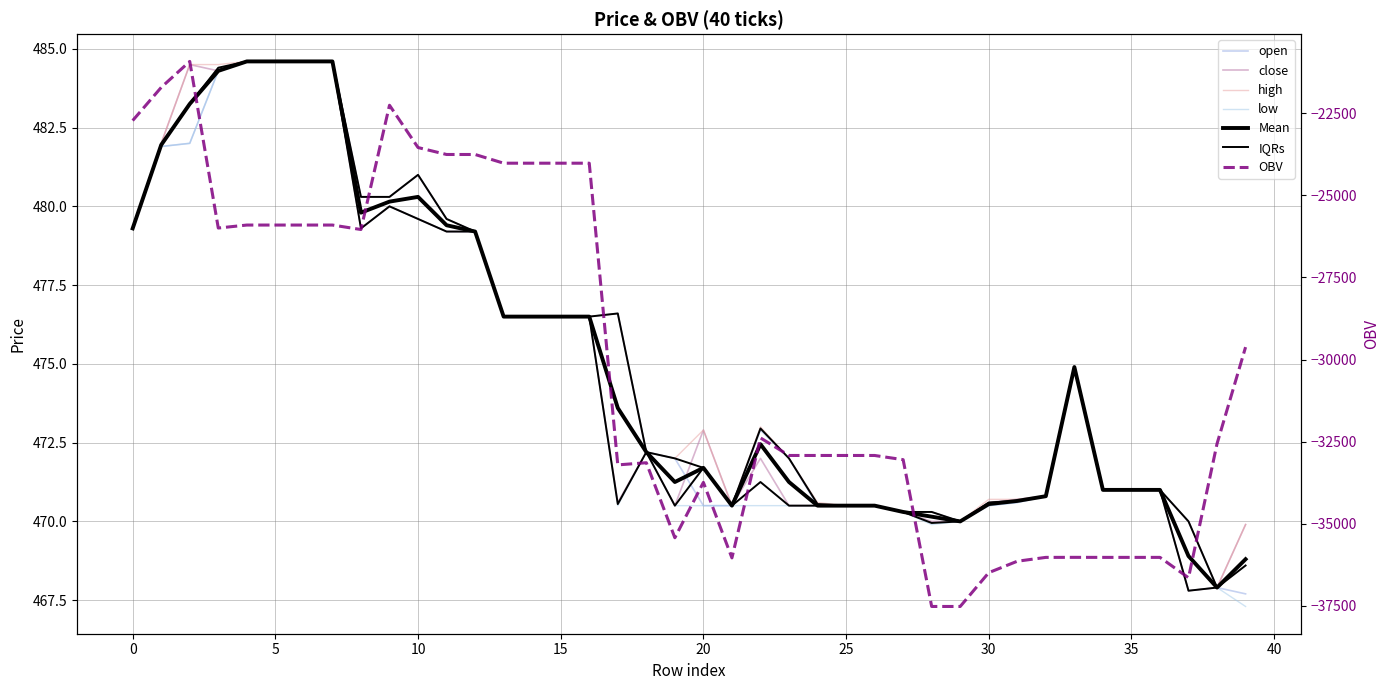

True or false: low and OBV cross at least once.

False